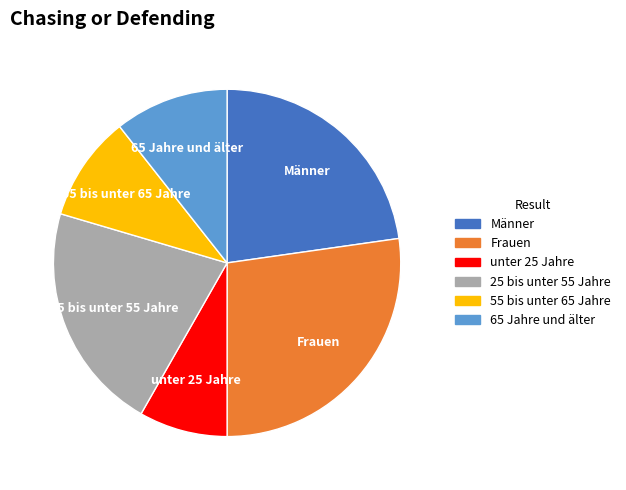

What is the ratio of the value at 25 bis unter 55 Jahre to the value at Frauen?

0.8